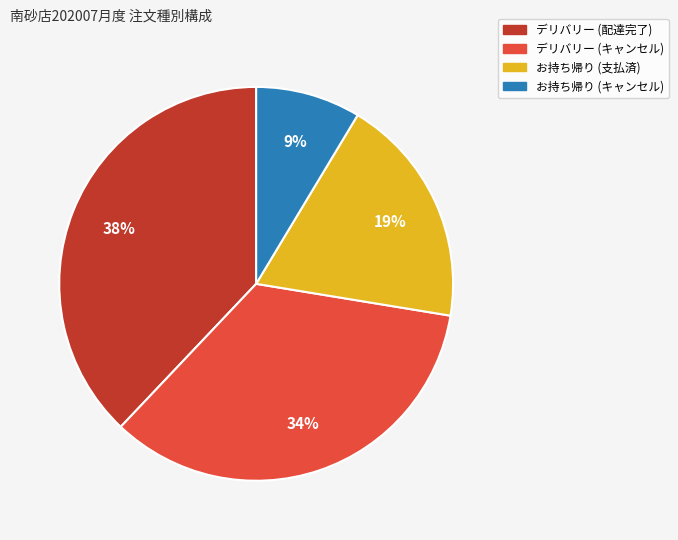

Is there any slice that represents more than half of the pie?

No